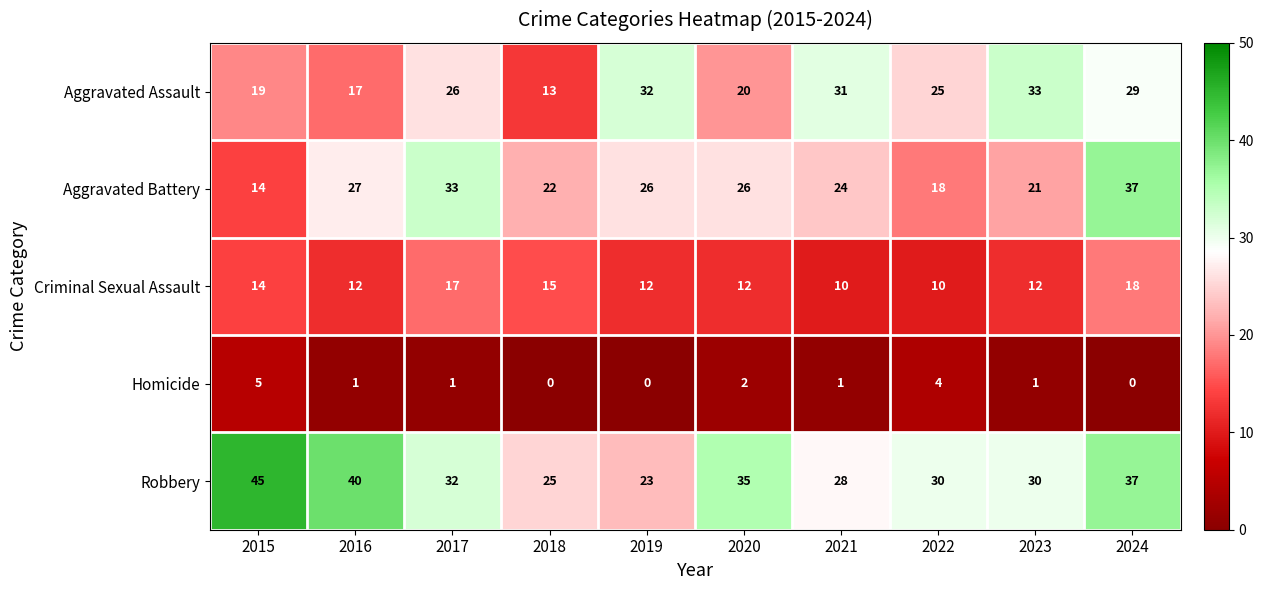

Between 2019 and 2024, which series saw the biggest shift?

Robbery